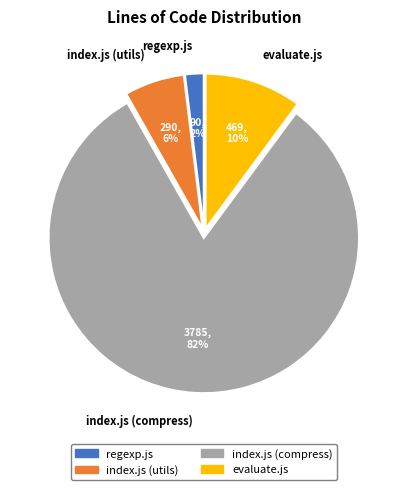

How many slices are in this pie chart?

4